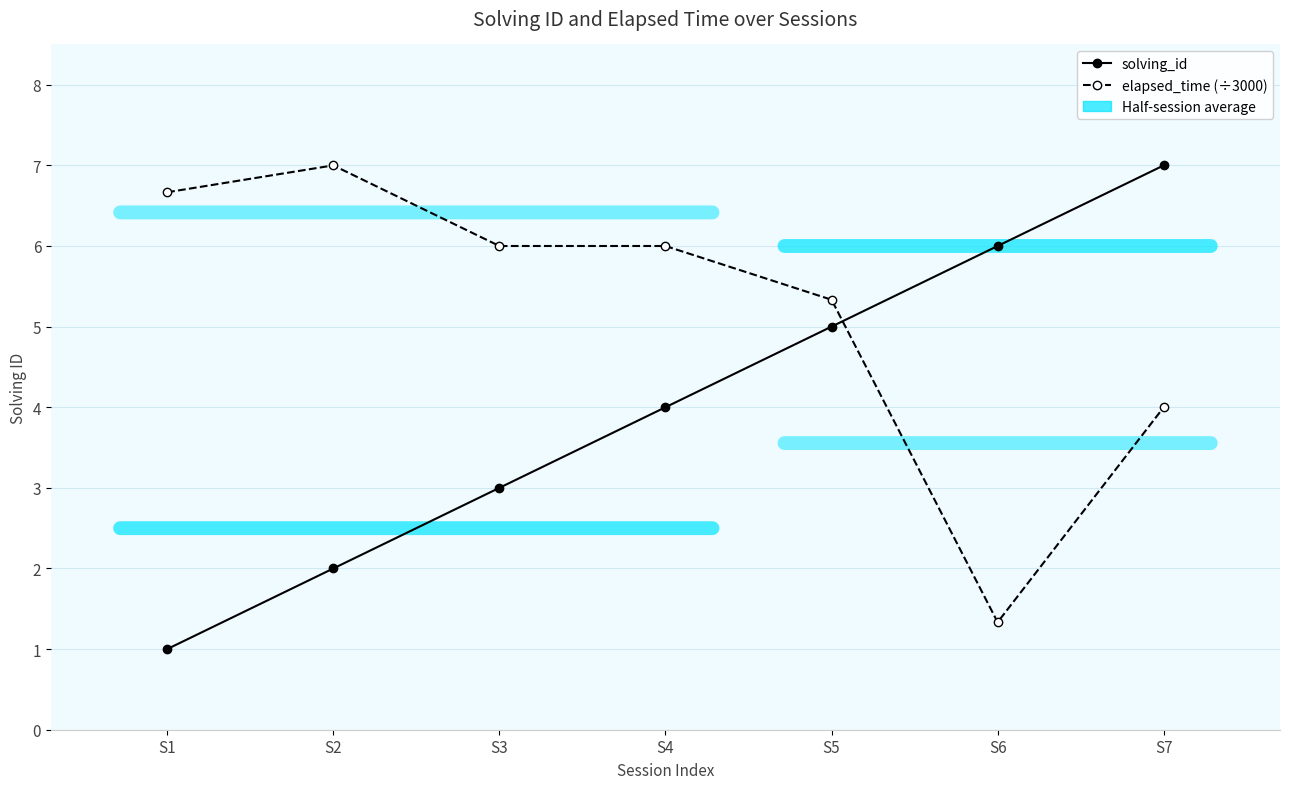

Between S4 and S6, which series saw the biggest shift?

elapsed_time (÷3000)